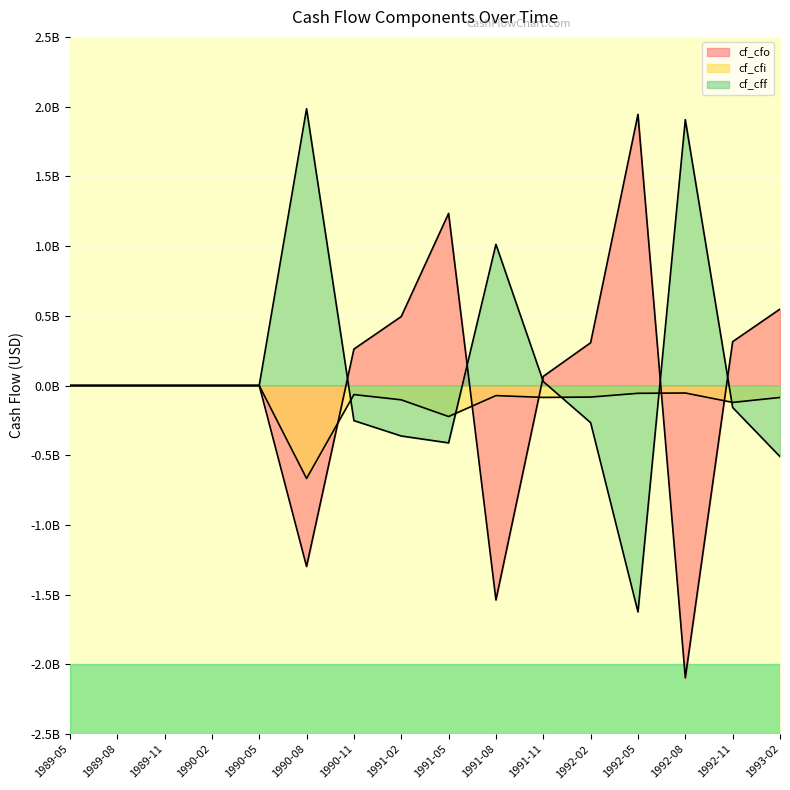

How many values in cf_cfi are below zero?

11